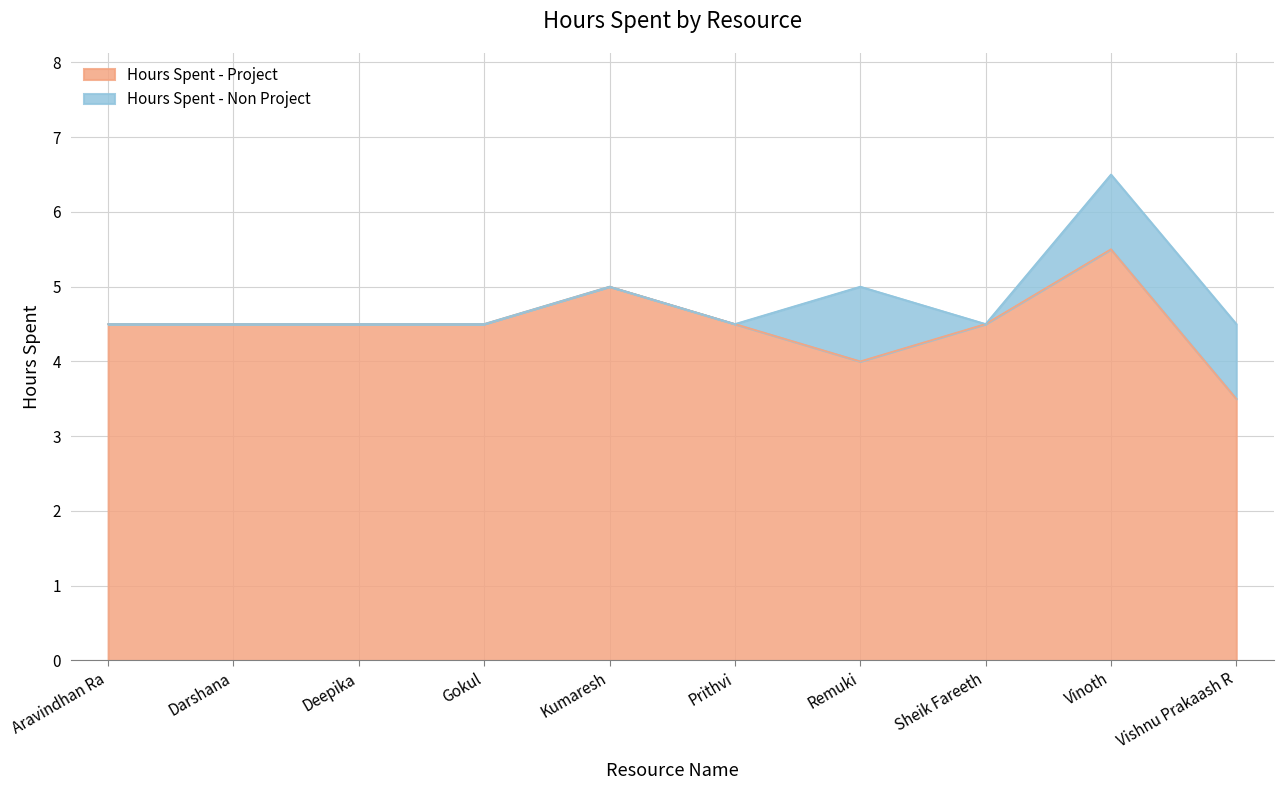

Does the chart have visible grid lines?

Yes